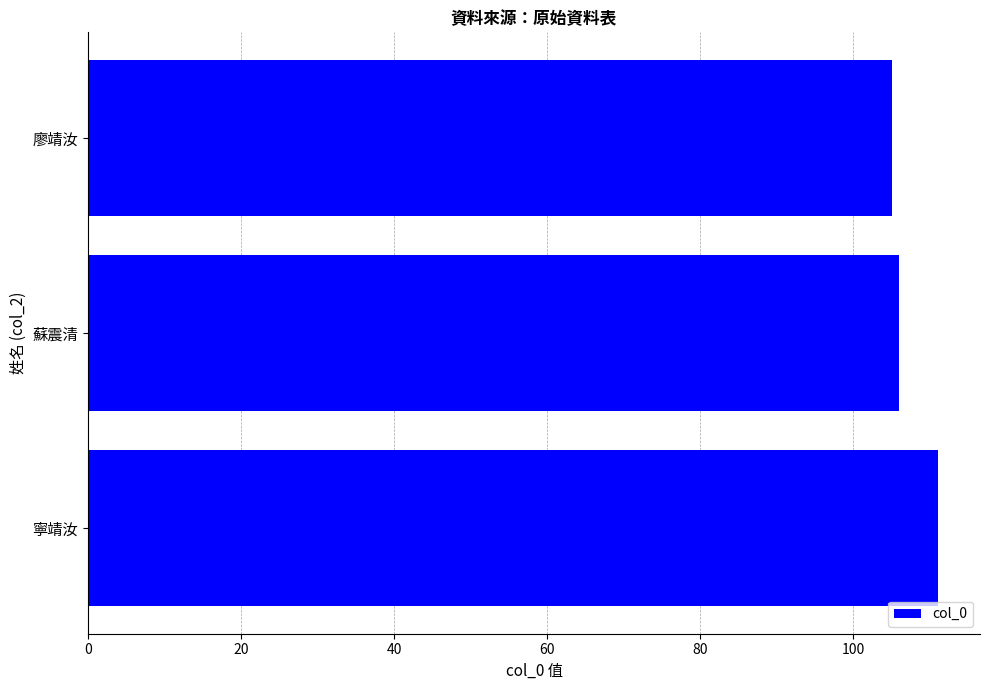

How many bars are there in total?

3